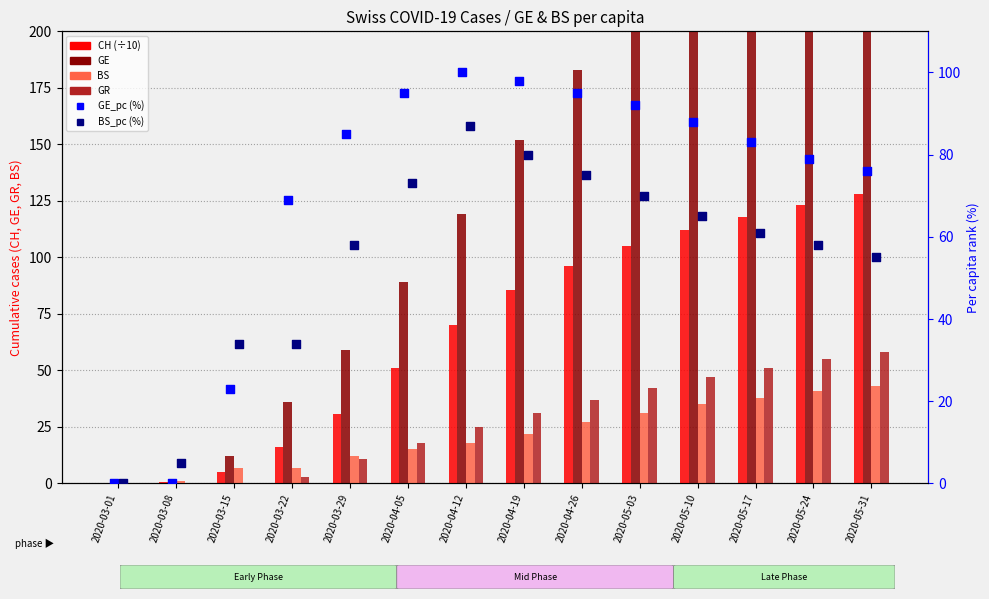

Which series has the largest total across all categories?

GE